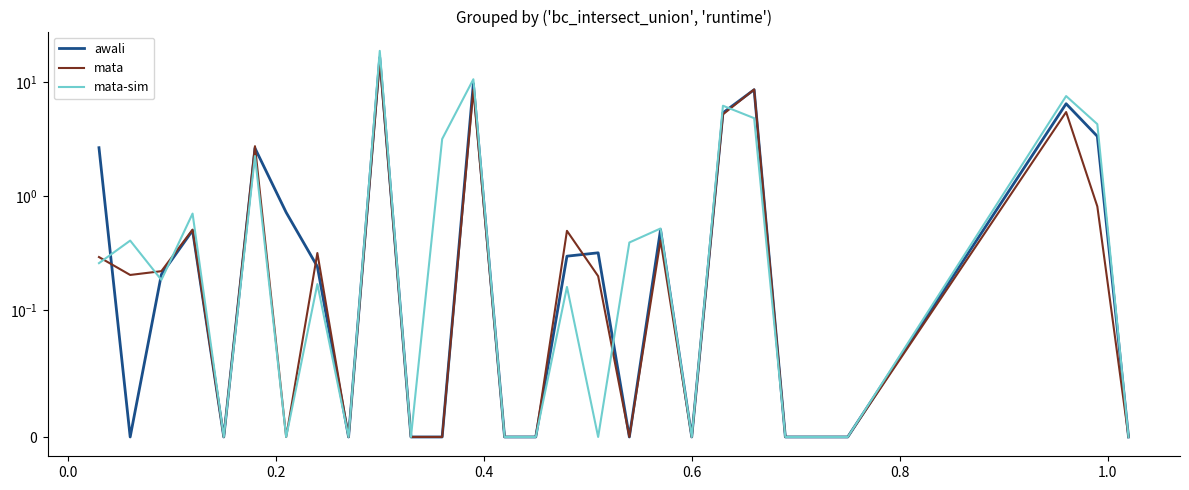

Does the chart display data point markers on the line(s)?

No